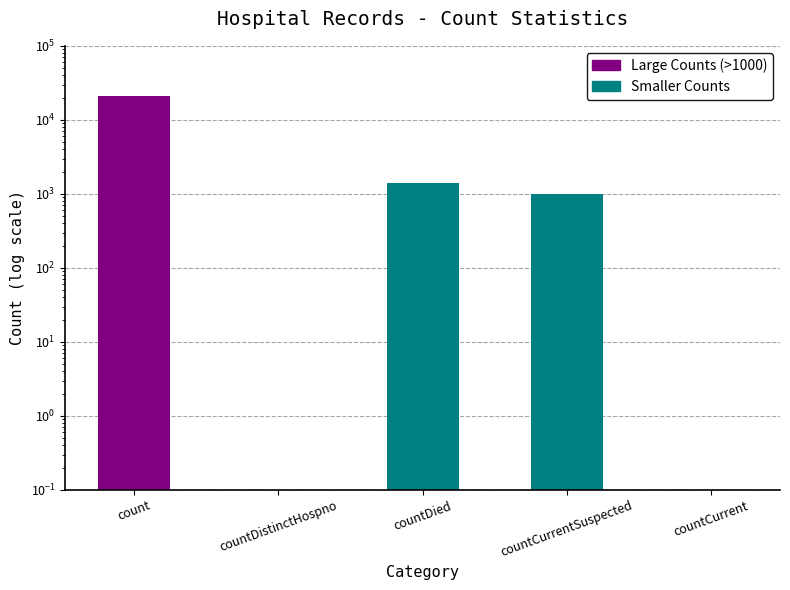

List the labels in order of value, largest first.

count, countDied, countCurrentSuspected, countDistinctHospno, countCurrent